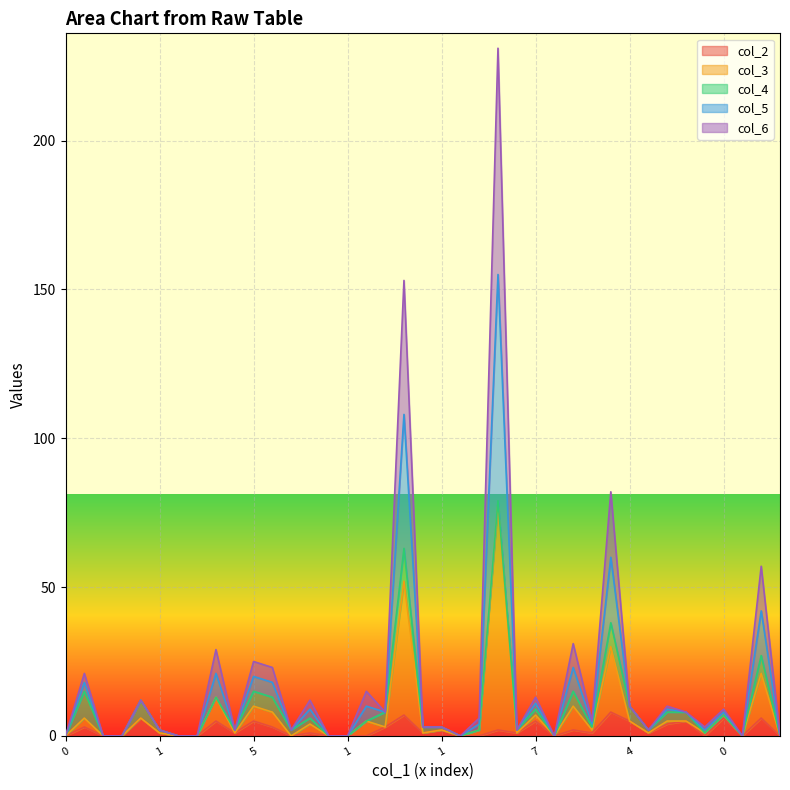

Which series has the widest spread of values?

col_3